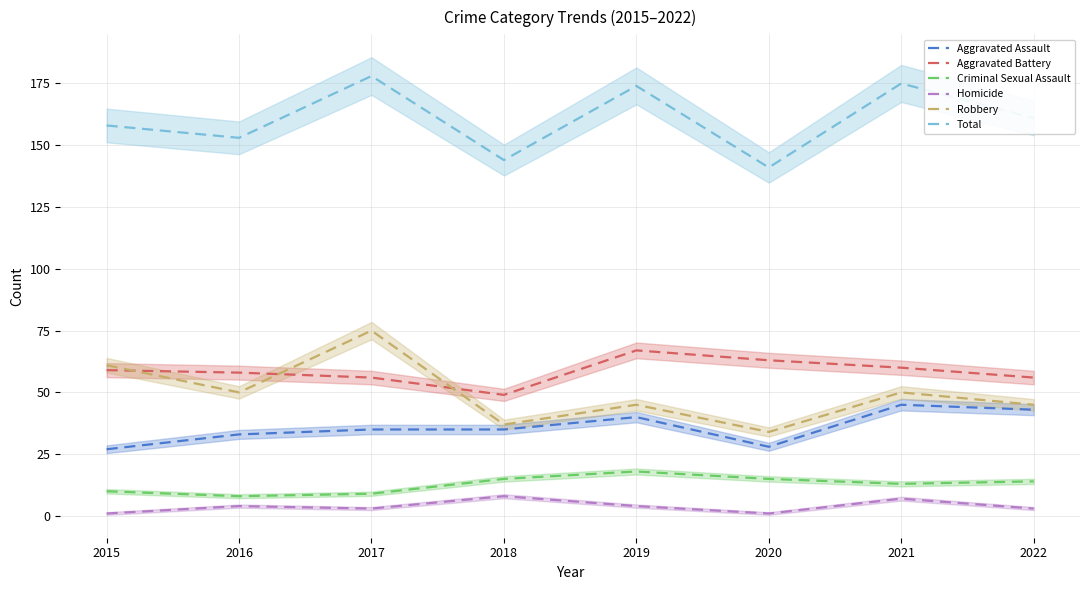

Reading left to right, transcribe all the data shown in this chart.

Aggravated Assault: 27	33	35	35	40	28	45	43
Aggravated Battery: 59	58	56	49	67	63	60	56
Criminal Sexual Assault: 10	8	9	15	18	15	13	14
Homicide: 1	4	3	8	4	1	7	3
Robbery: 61	50	75	37	45	34	50	45
Total: 158	153	178	144	174	141	175	161